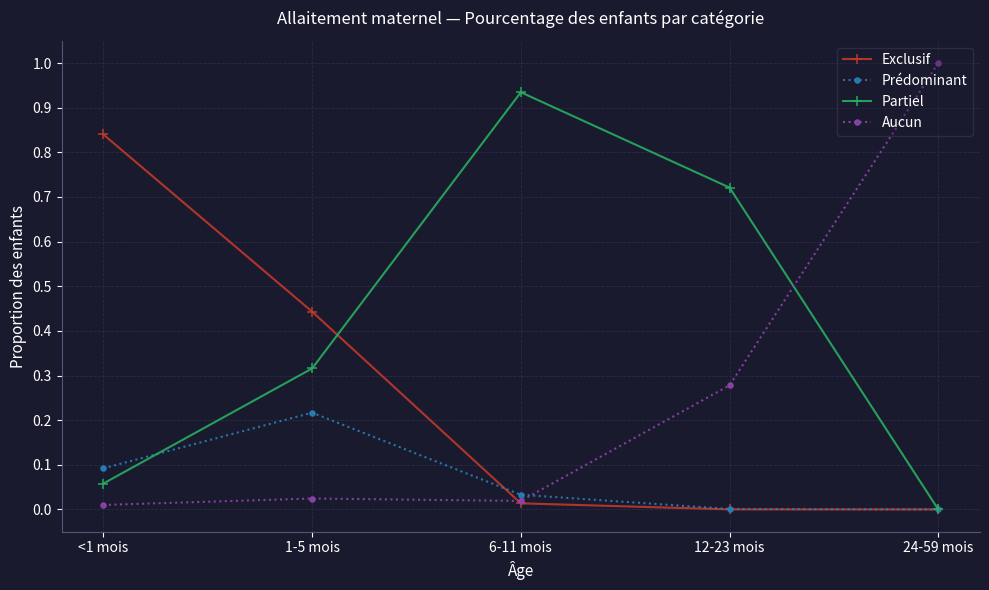

Is it true that Partiel equals 0.1 at <1 mois?

True